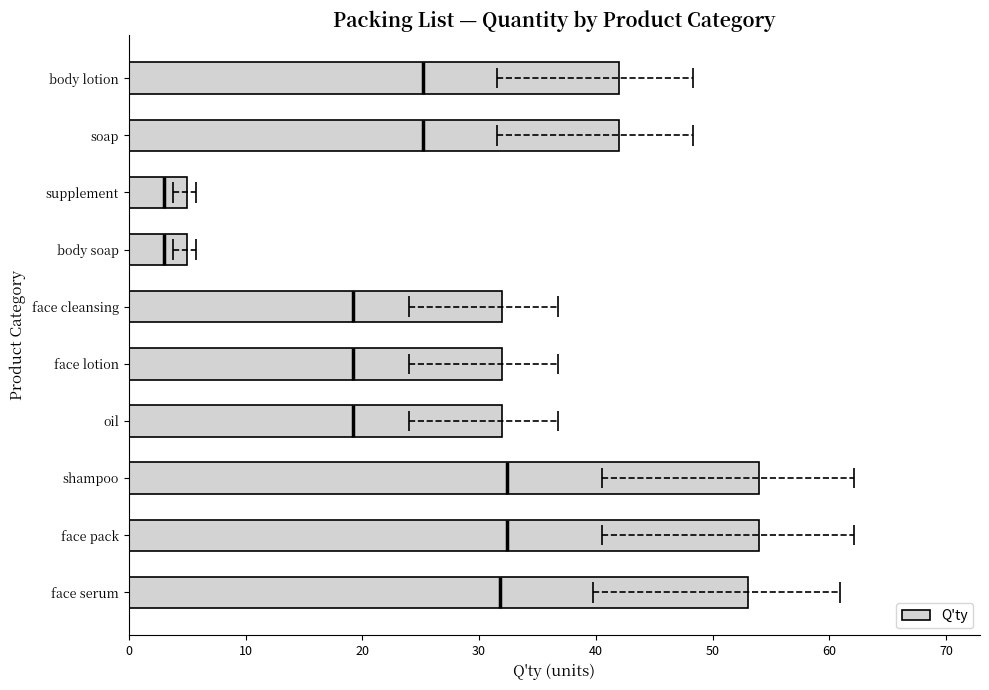

What is the minimum value shown in the chart?

5